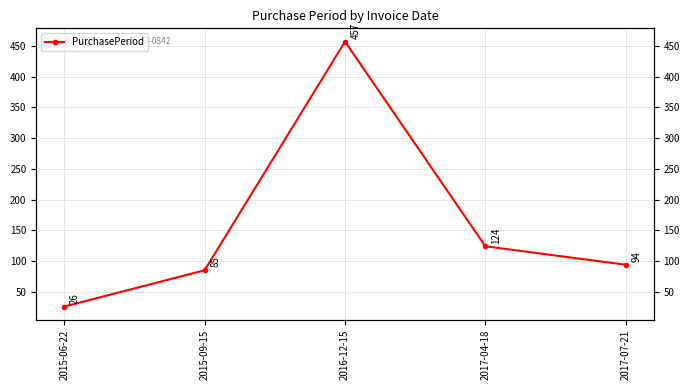

List the labels in order of value, smallest first.

2015-06-22, 2015-09-15, 2017-07-21, 2017-04-18, 2016-12-15